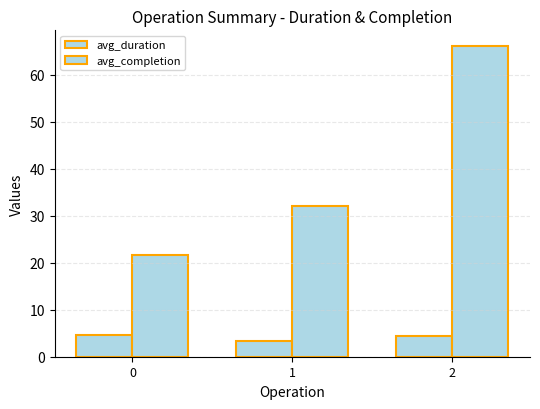

List the series in order of their peak value, lowest first.

avg_duration, avg_completion